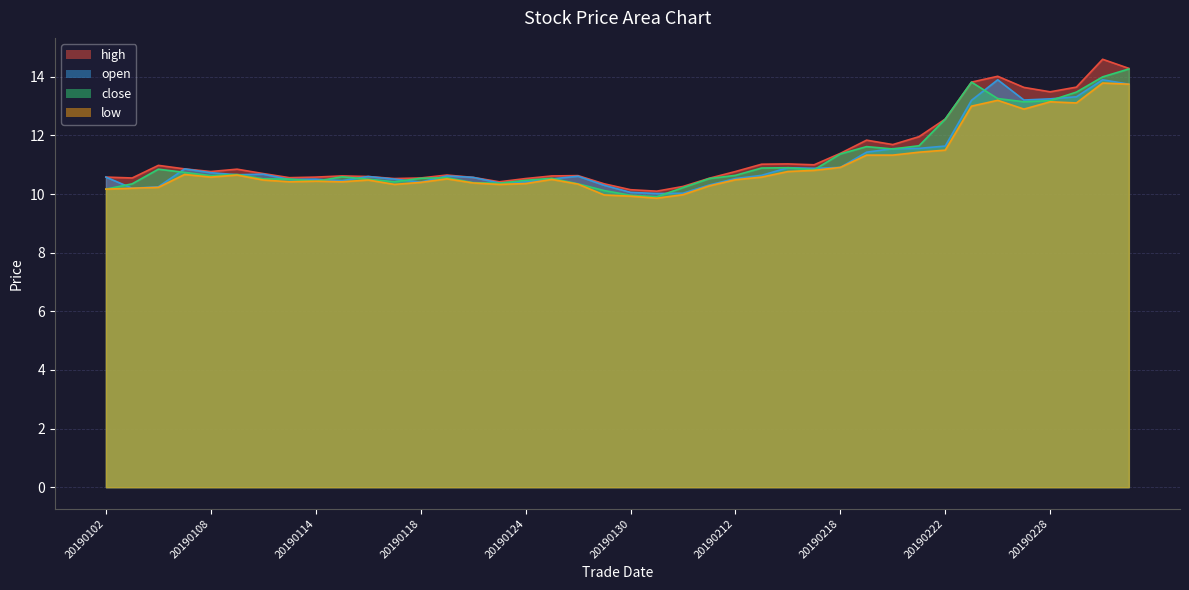

Which label corresponds to the largest value in the chart?

20190304